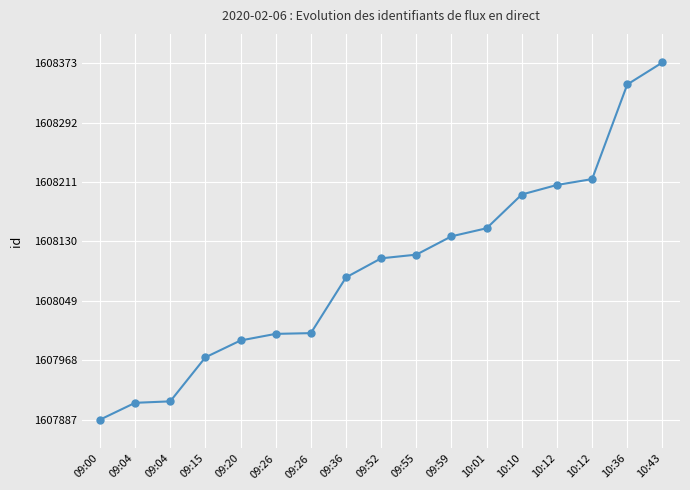

How many distinct data groups are displayed?

1